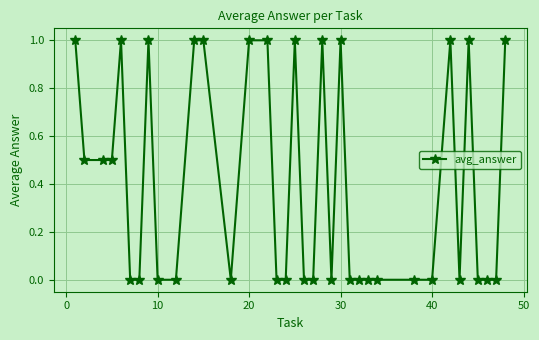

What is the value of the 2nd point from the left?

0.5